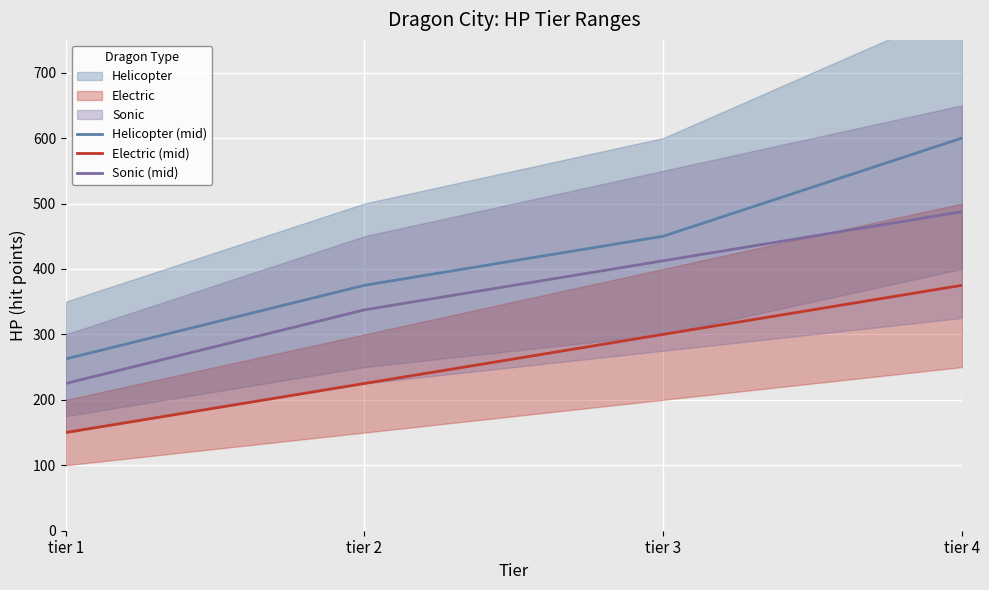

True or false: Helicopter (mid) has more than 0 points higher than both neighbors.

False